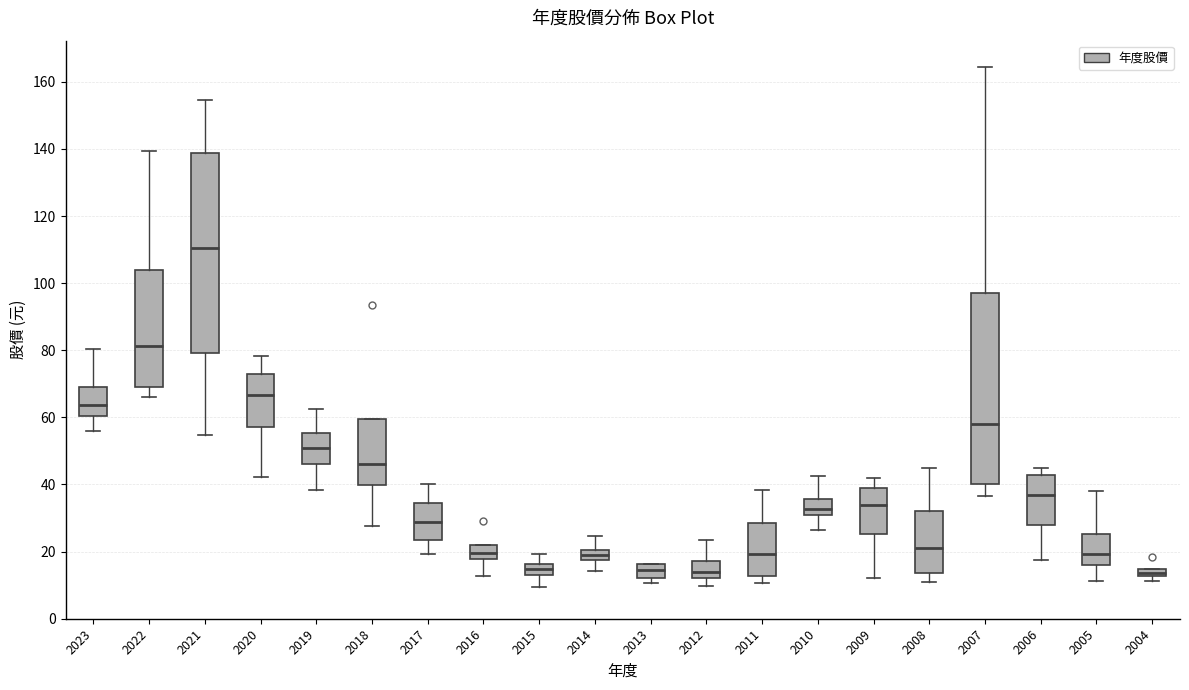

Where does the upper whisker of the box at x = 2017 end on the y-axis? The values are not printed on the chart, so give them approximately, as read against the axis.

40